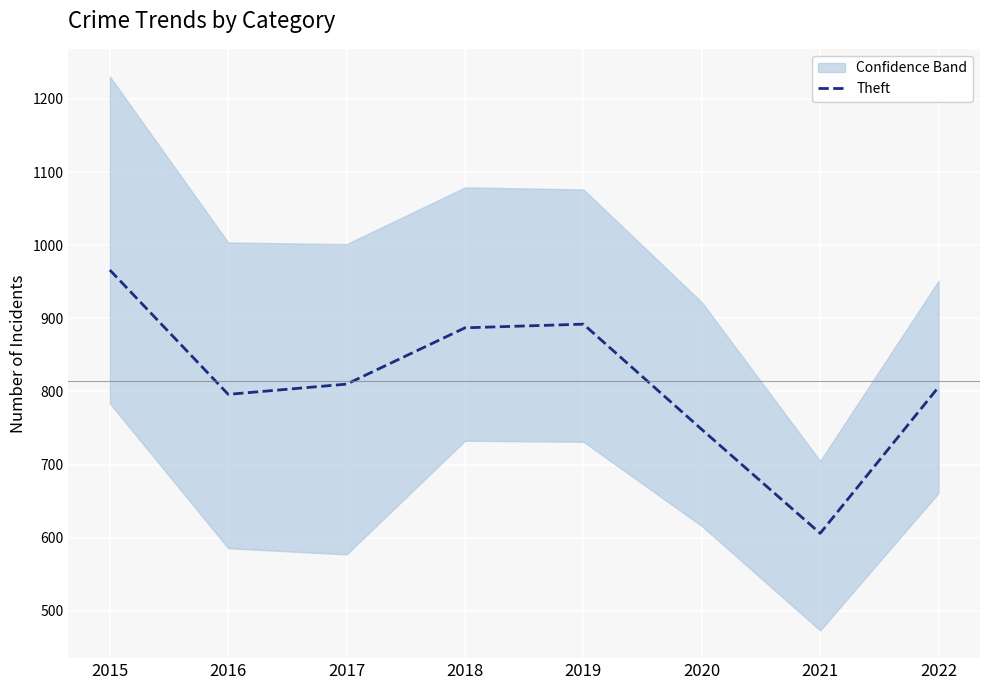

Approximately how many times larger is the value at 2015 compared to 2021?

1.6